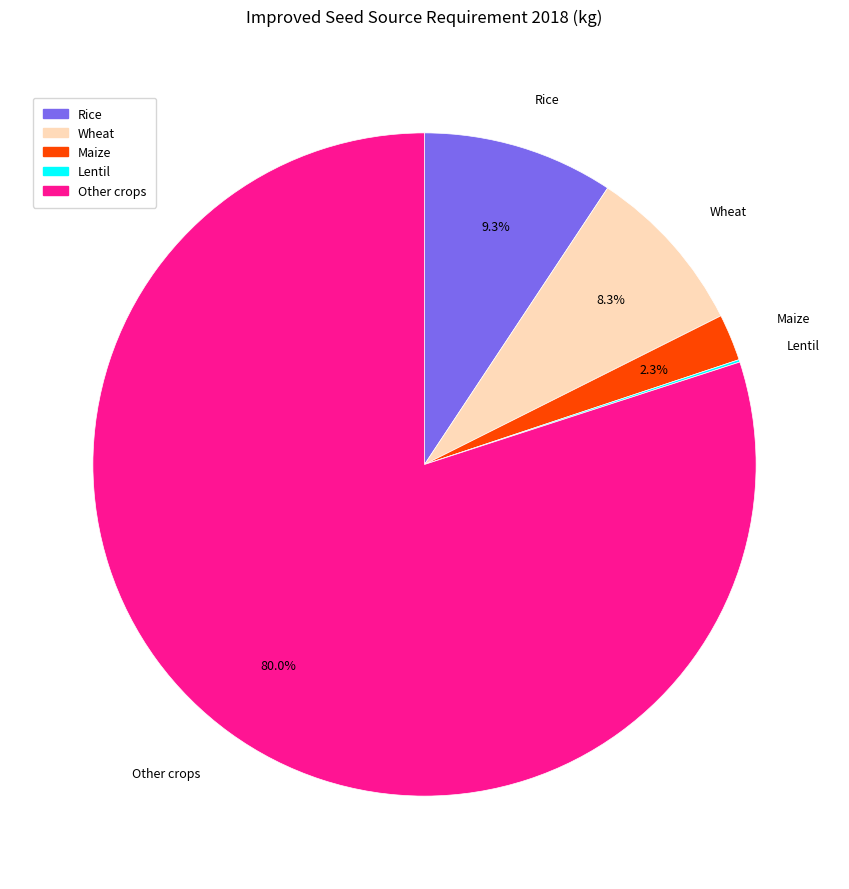

Does any single category account for the majority?

Yes